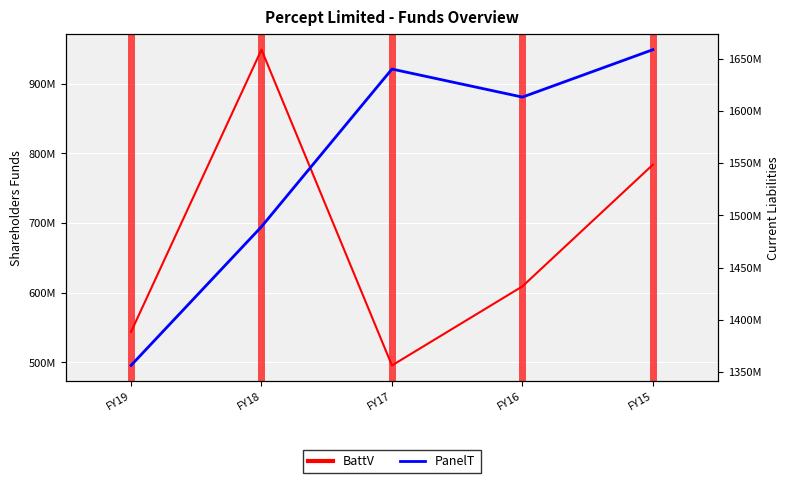

True or false: BattV and PanelT cross at least once.

False